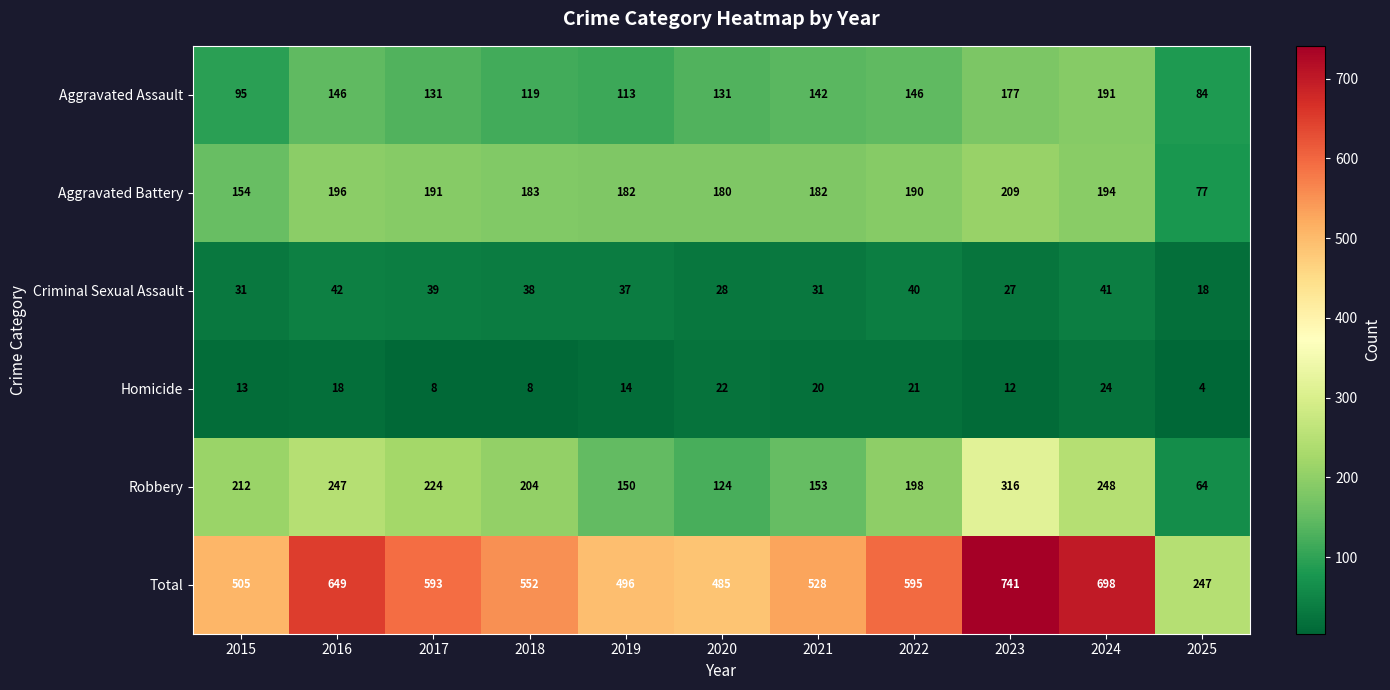

Rank the series by their maximum value, from lowest to highest.

Homicide, Criminal Sexual Assault, Aggravated Assault, Aggravated Battery, Robbery, Total